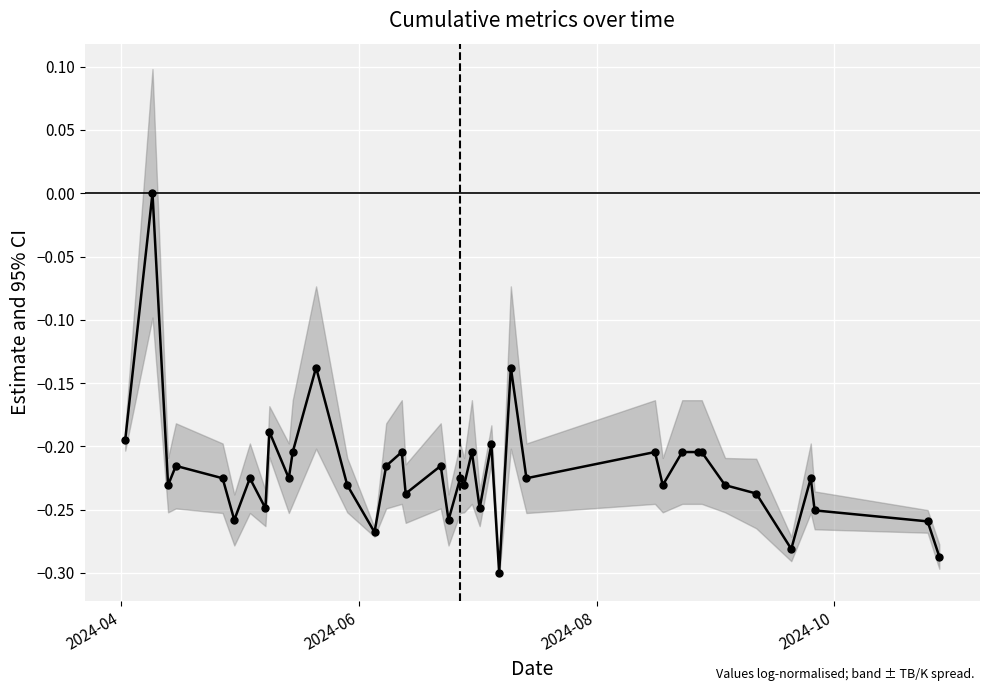

How many interior local valleys (lower than both neighbors) does the data have?

13